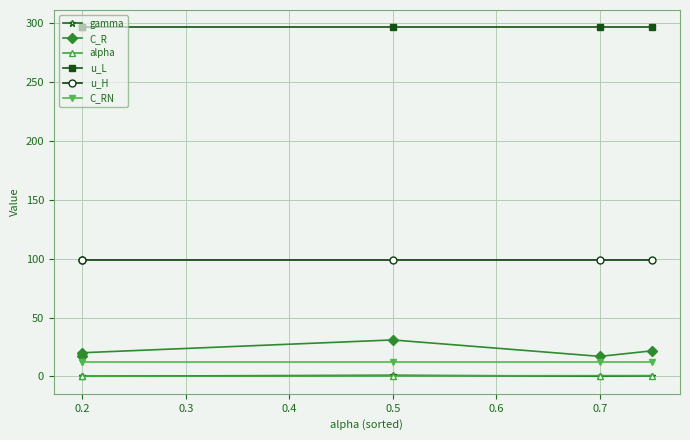

True or false: C_R and alpha intersect in this chart.

False